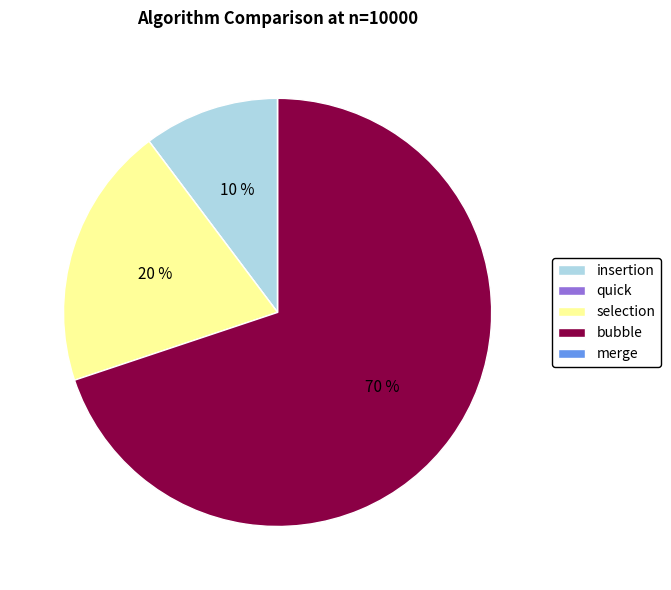

What is the largest slice in the pie chart?

bubble